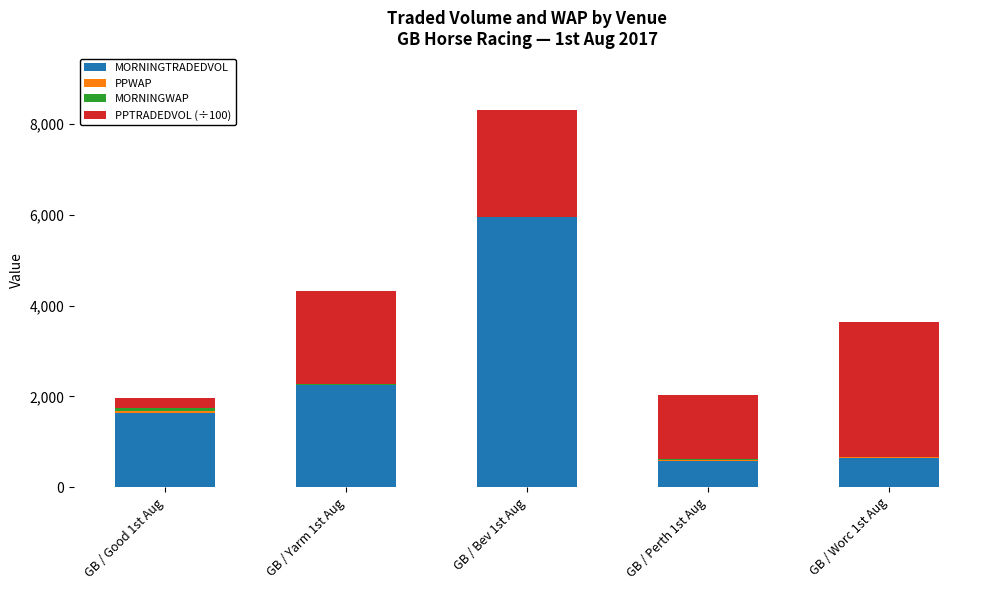

Which category has the highest value in the MORNINGTRADEDVOL series?

GB / Bev 1st Aug